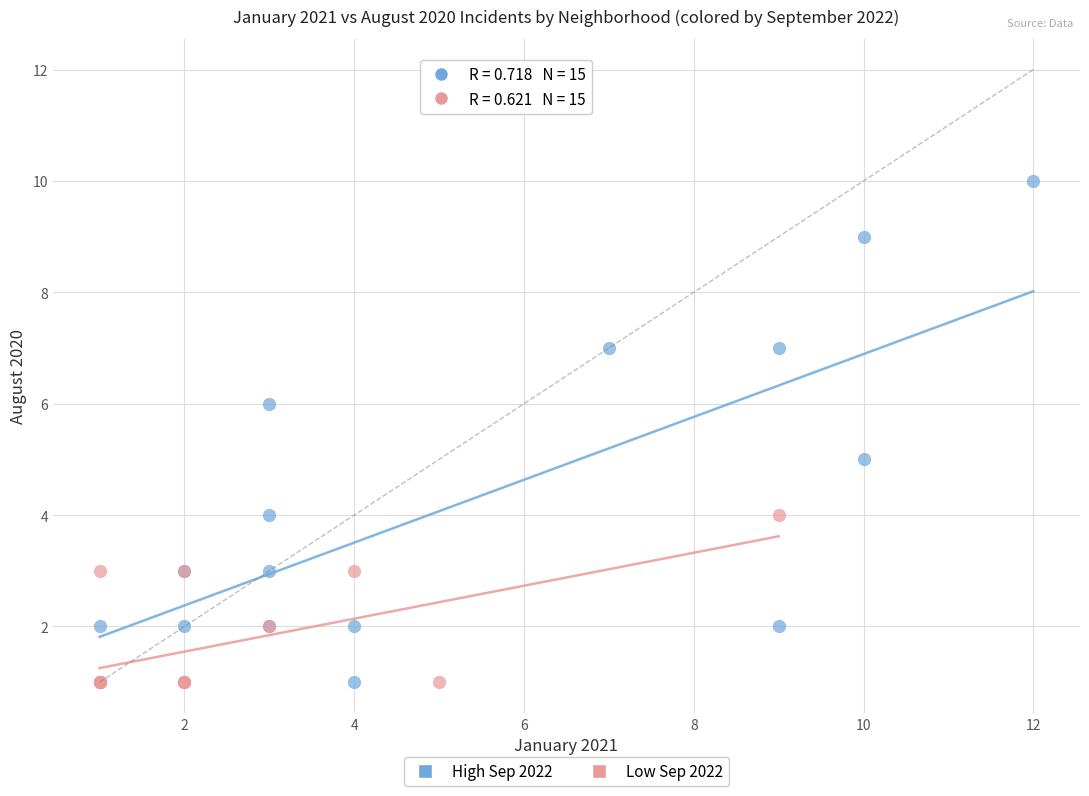

Which series contains the highest Y value?

High Sep 2022